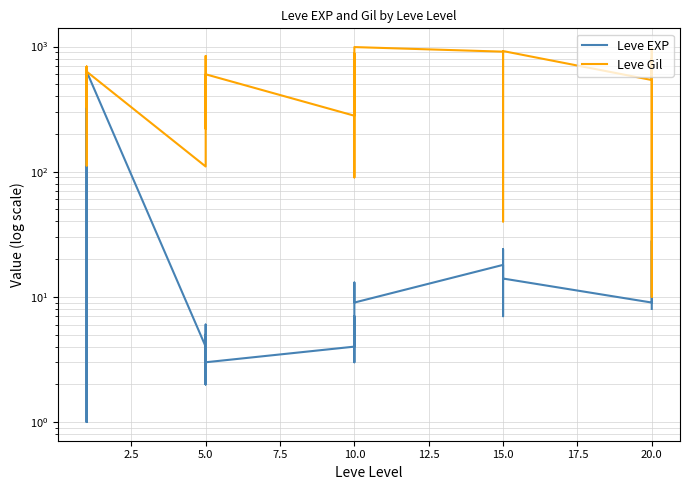

True or false: Leve EXP has more than 1 points higher than both neighbors.

True